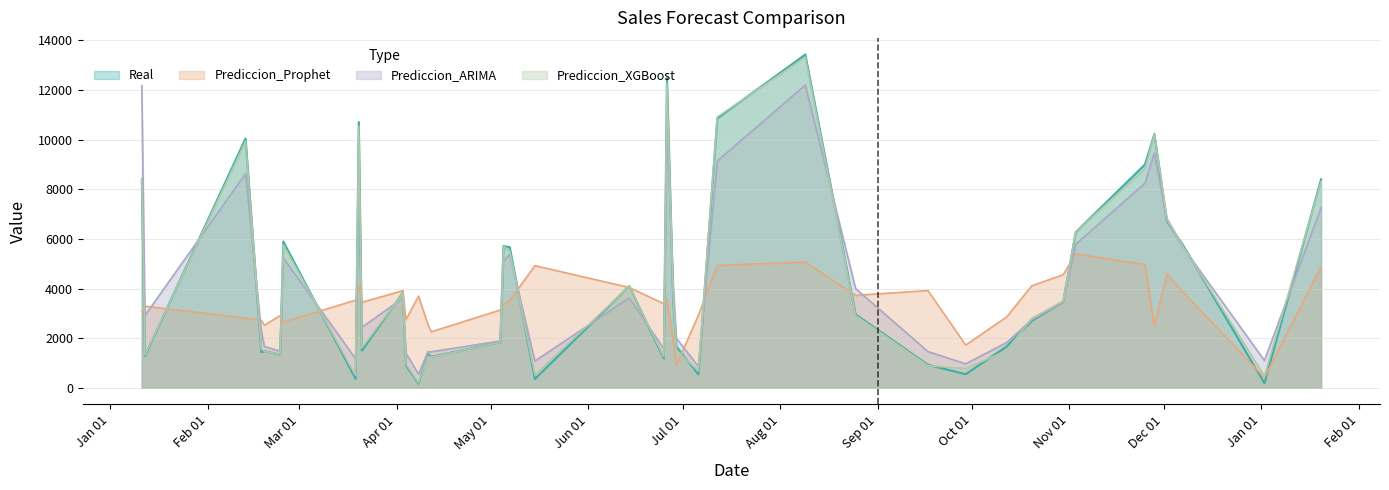

What are all the series names shown in the legend?

Real, Prediccion_Prophet, Prediccion_ARIMA, Prediccion_XGBoost